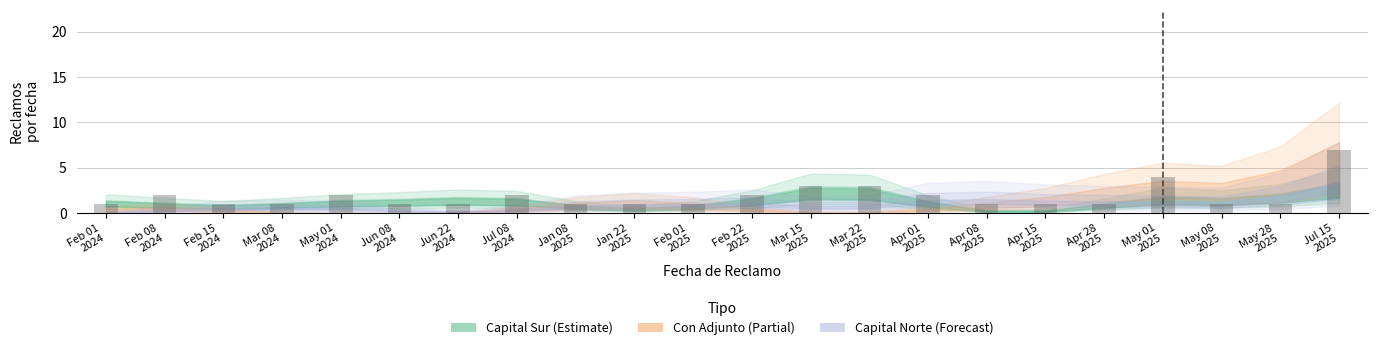

What is the label of the 21st bar from the right?

Feb 08
2024